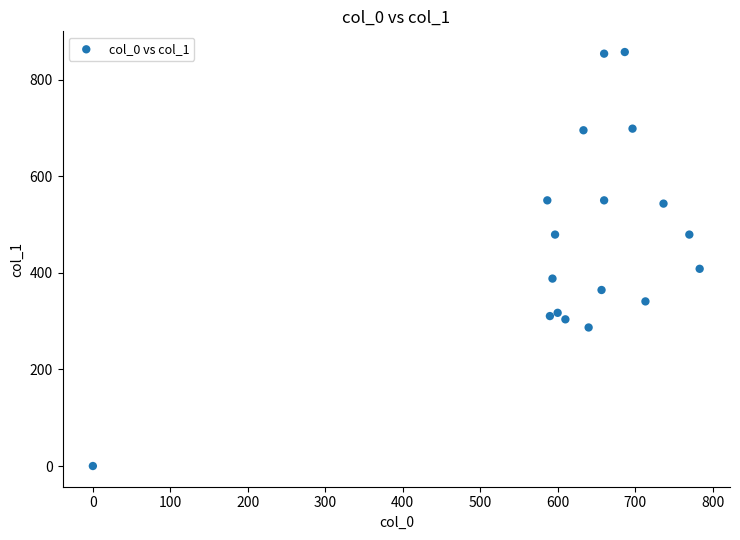

What Y value in the scatter plot is closest to 428?

408.4